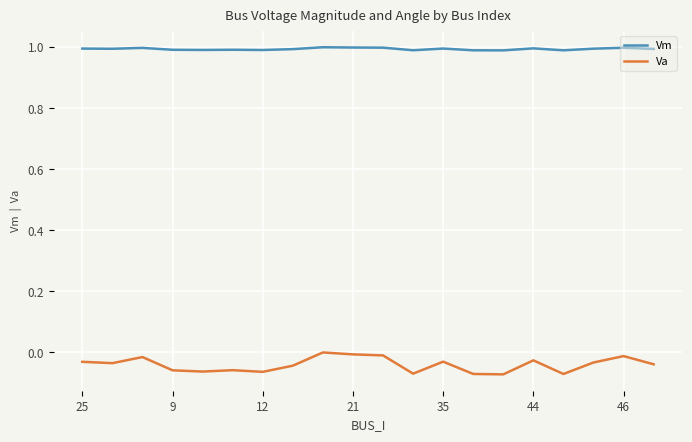

Count the number of data series in this chart.

2